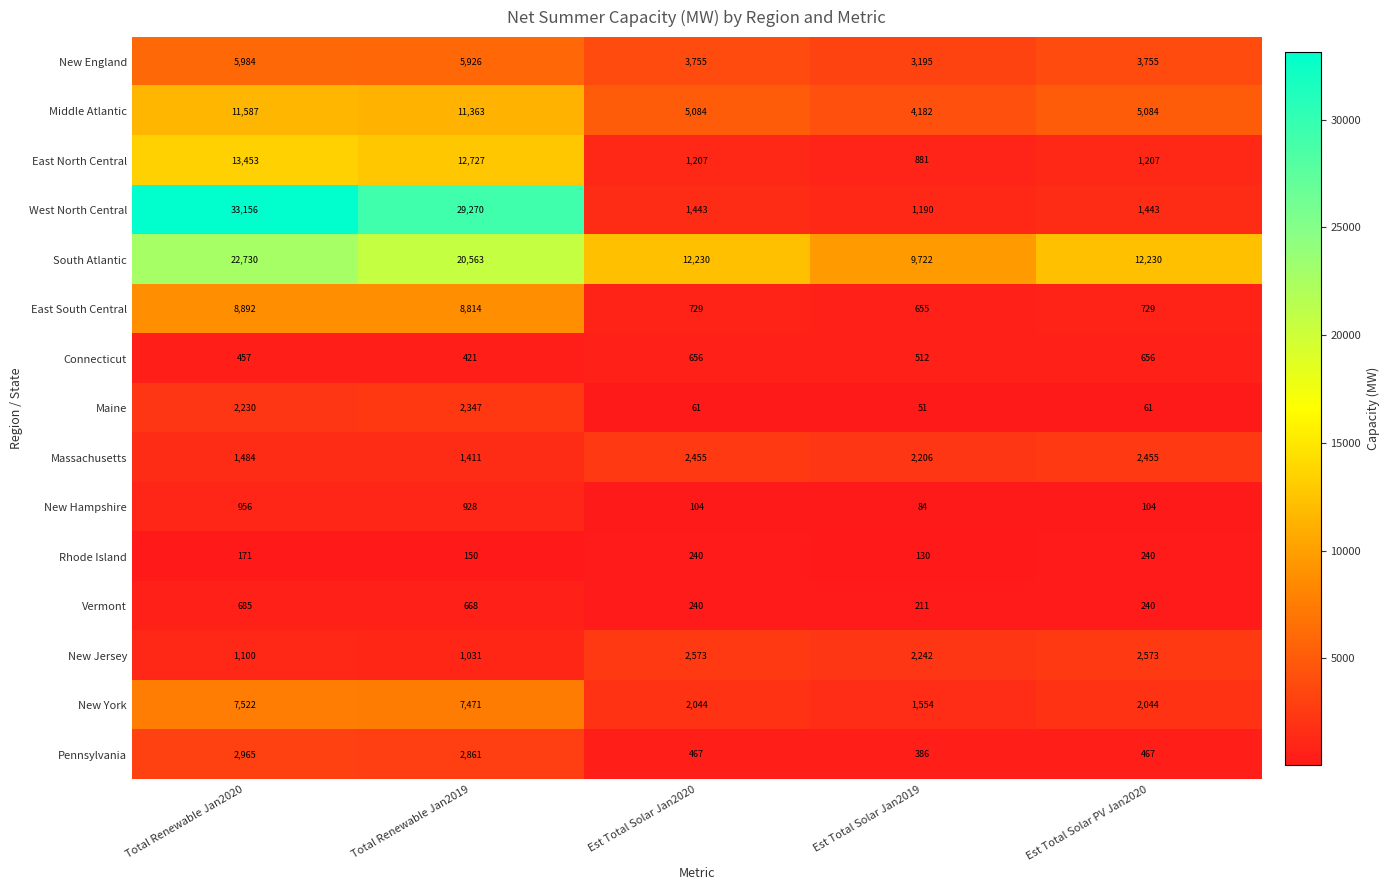

Which series has the largest total across all categories?

South Atlantic